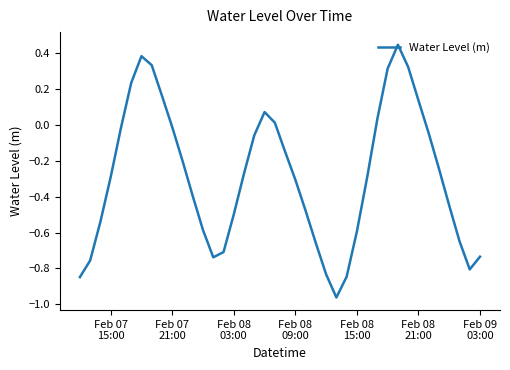

What is the difference between the maximum and minimum values?

1.4